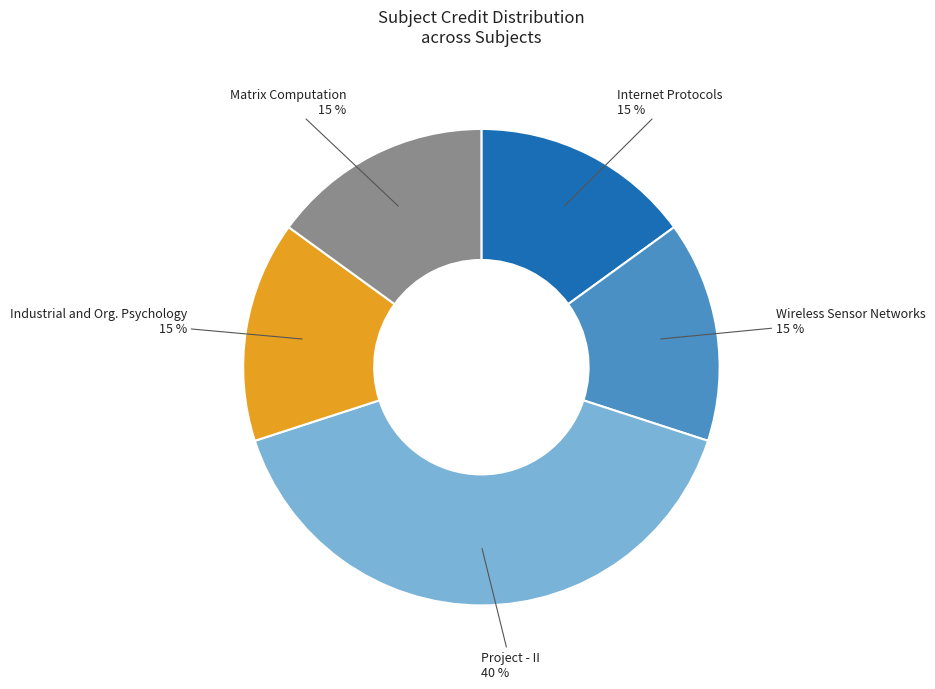

To the nearest percent, what is the difference between the largest and smallest slice percentages?

25%